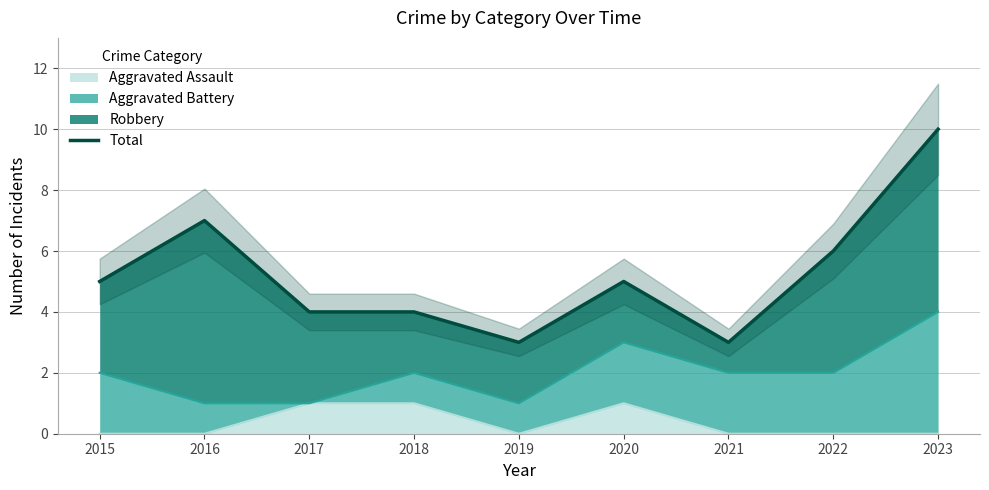

What is the maximum value shown in the chart?

10